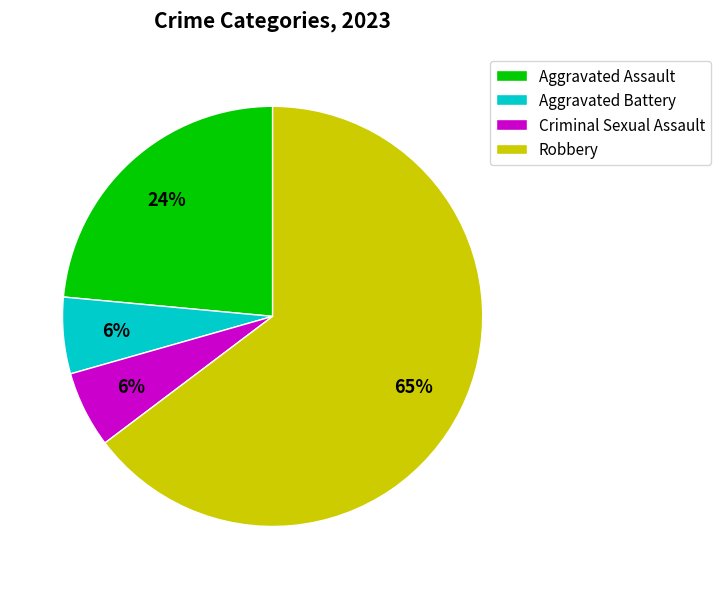

How many segments does this pie chart have?

4